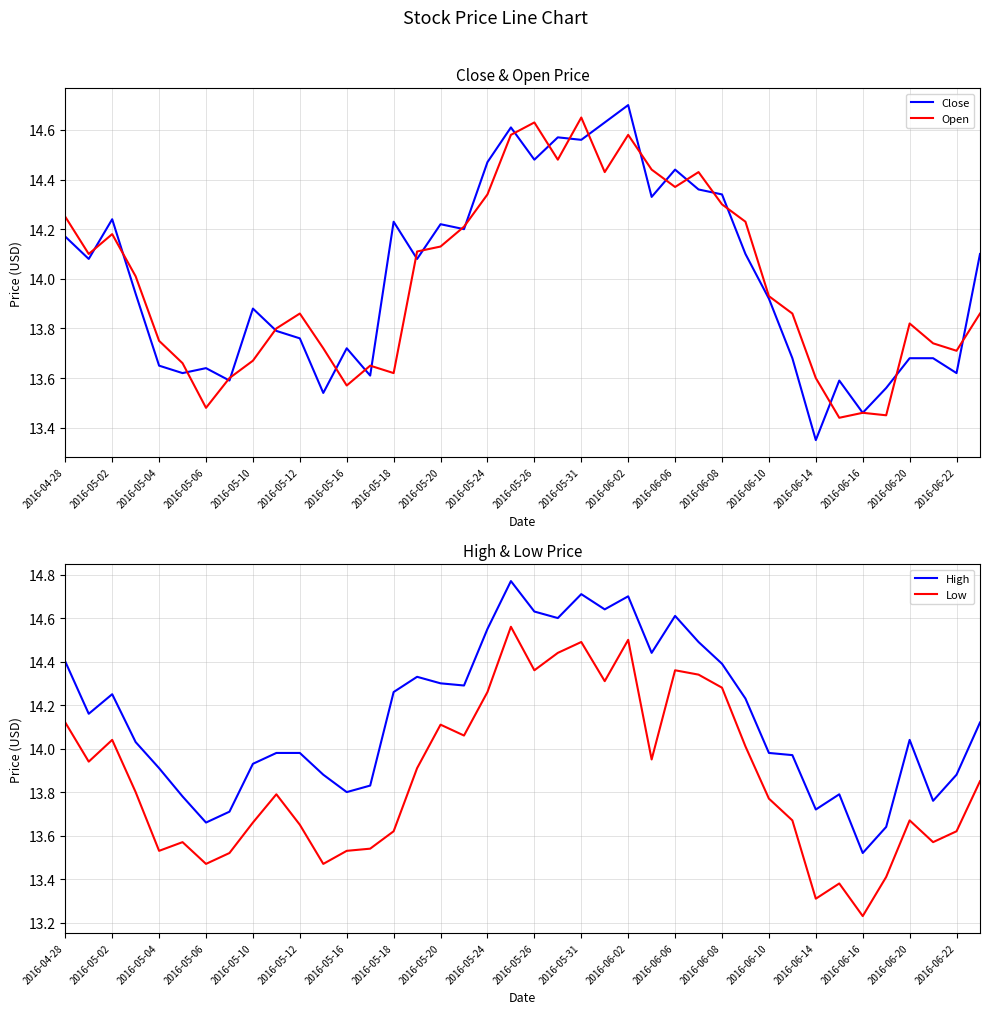

List the series in order of their peak value, highest first.

High, Close, Open, Low